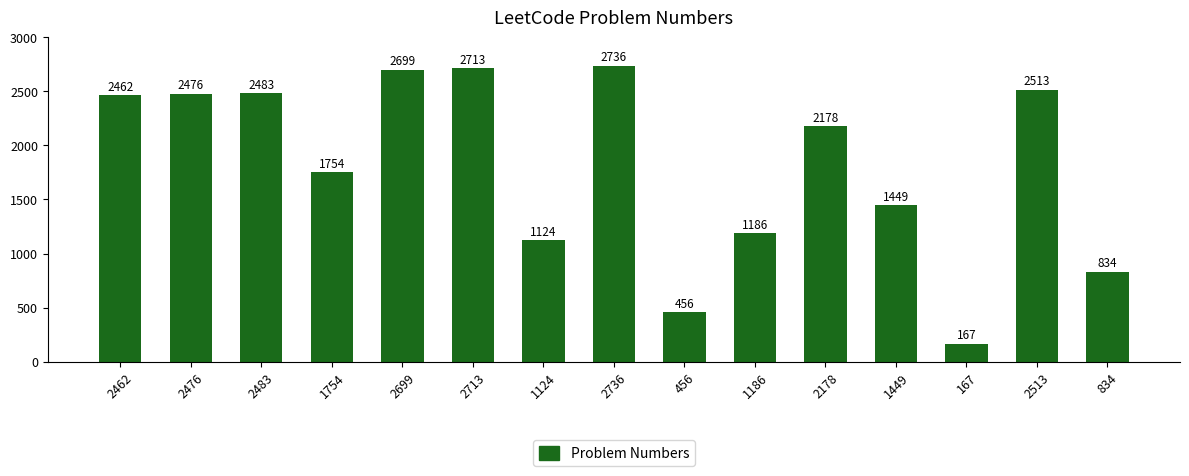

The chart shows a value of 834 at 834. True or false?

True